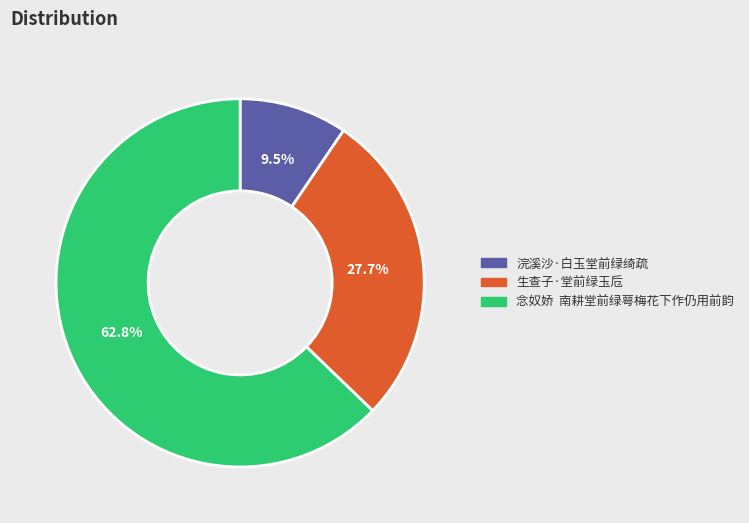

How many segments does this pie chart have?

3